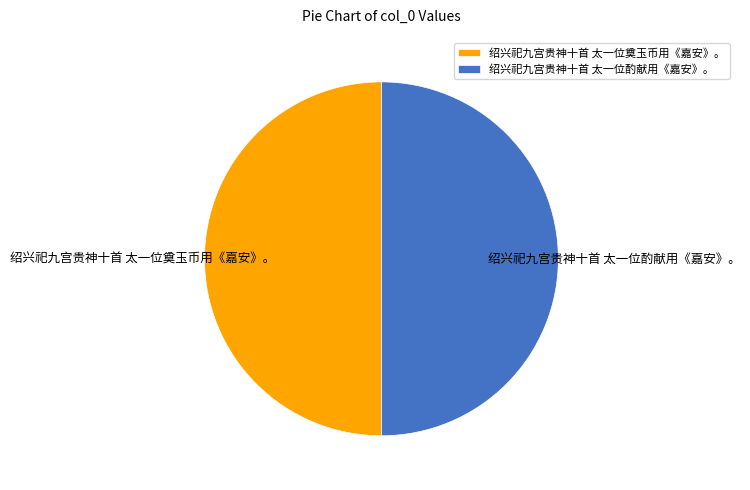

Combined, do 绍兴祀九宫贵神十首 太一位奠玉币用《嘉安》。 and 绍兴祀九宫贵神十首 太一位酌献用《嘉安》。 account for over 50%?

Yes